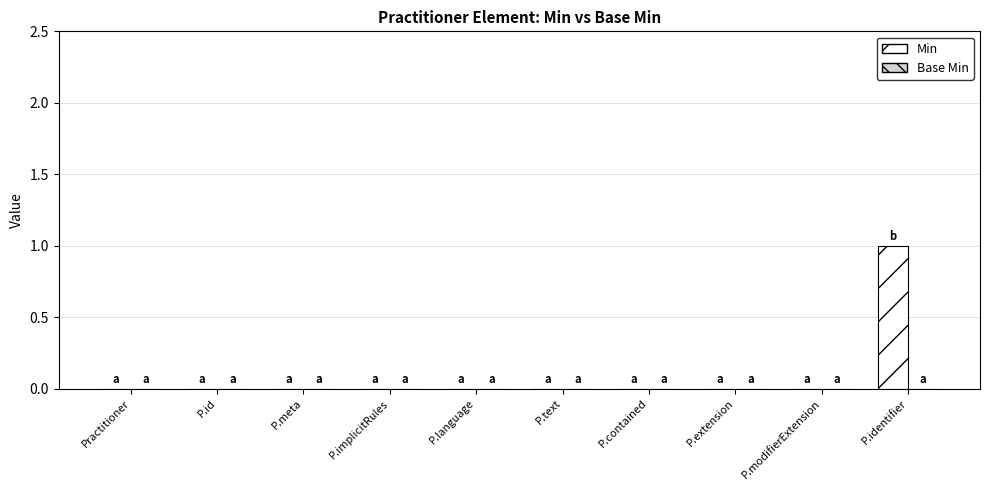

The value at P.contained is -1. True or false?

False